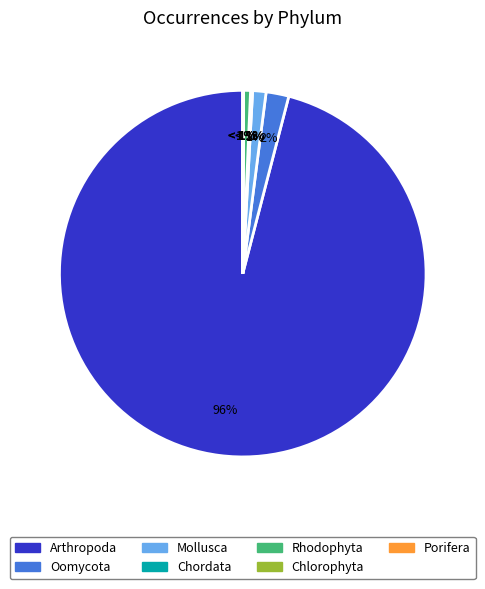

Is it true that Chordata is 0% of the pie?

True